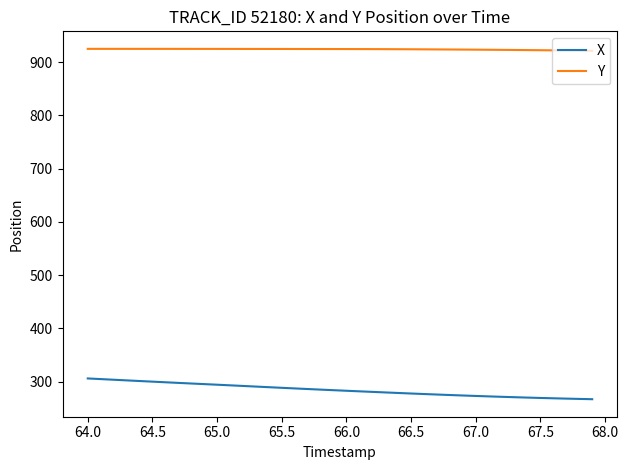

At how many categories does at least one series exceed 614?

40